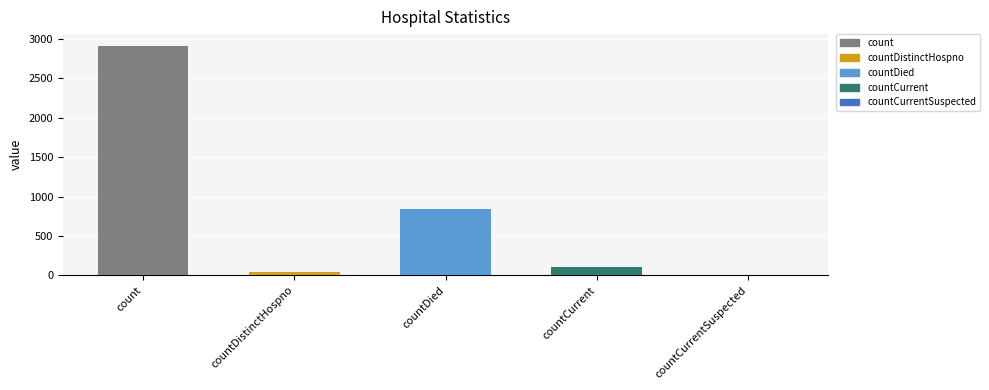

Are the bars grouped side by side (vs. stacked)?

No